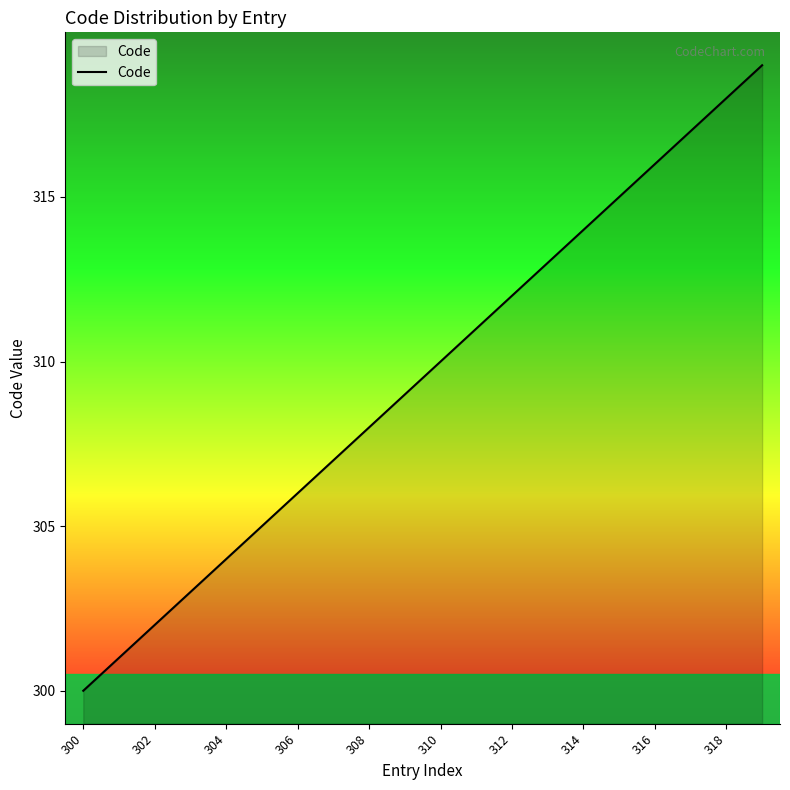

Reading right to left, list all the values displayed in this chart.

319	318	317	316	315	314	313	312	311	310	309	308	307	306	305	304	303	302	301	300